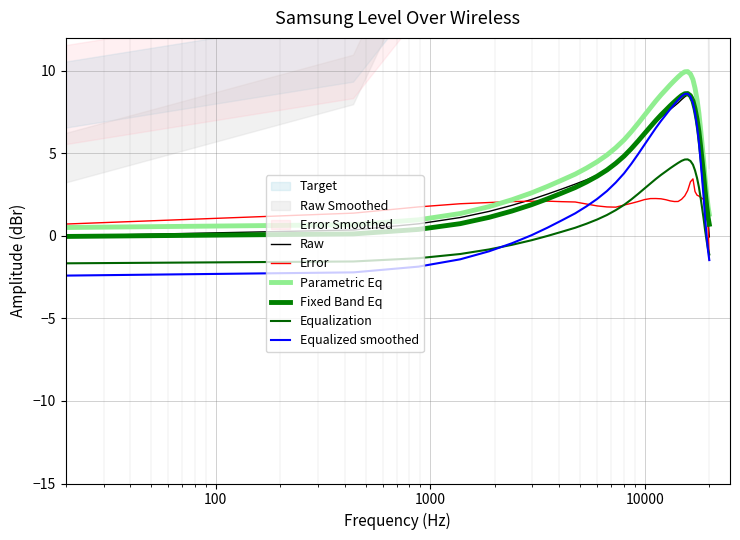

Which series has the largest total across all categories?

Parametric Eq